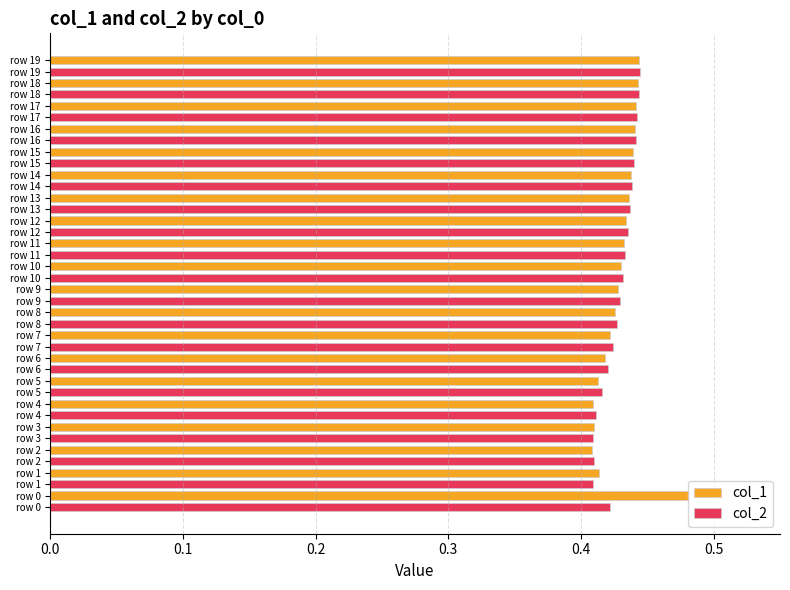

List the series in order of their peak value, highest first.

col_1, col_2